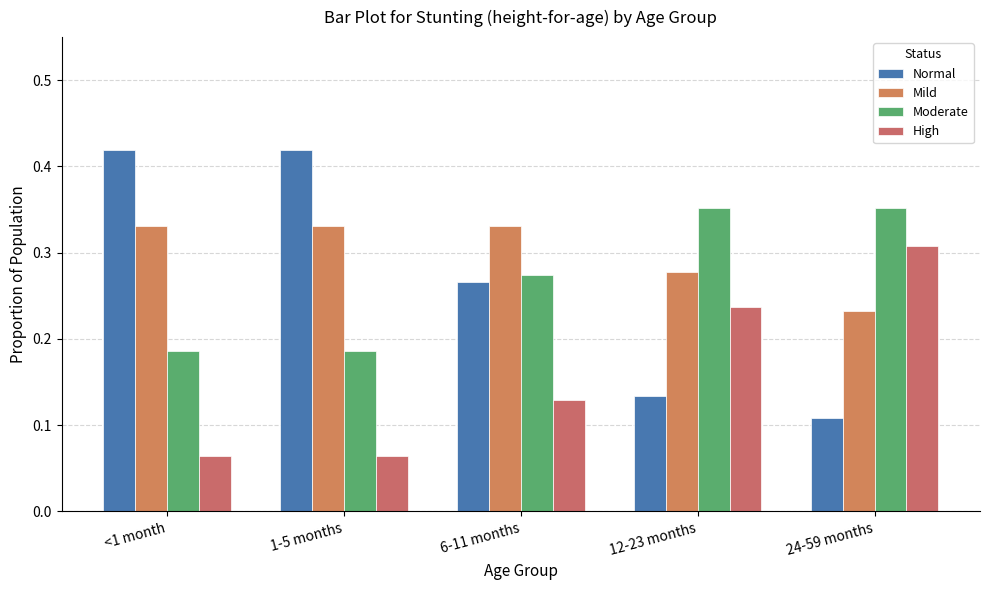

List the series in order of their peak value, highest first.

Normal, Moderate, Mild, High